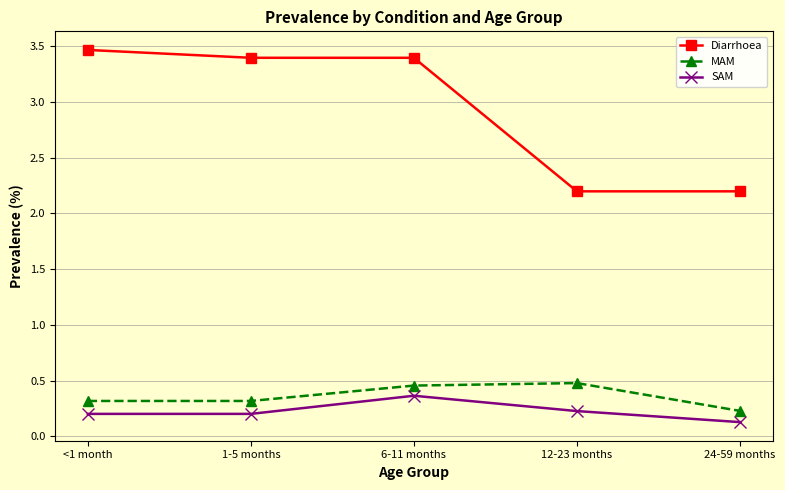

What is the difference between the highest and lowest values at 12-23 months?

2.0